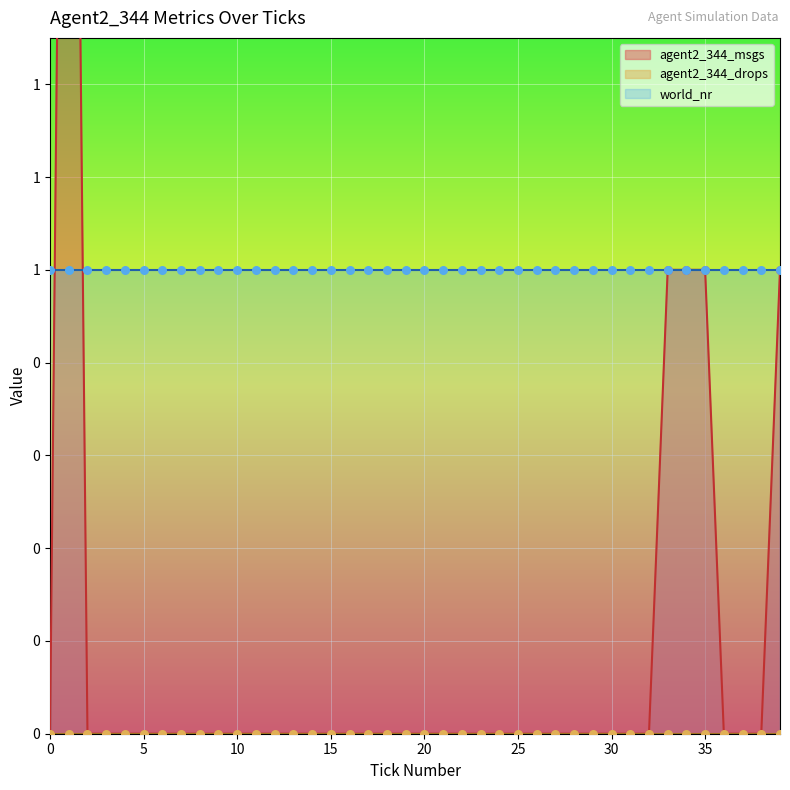

Which series reaches the maximum Y coordinate?

agent2_344_msgs